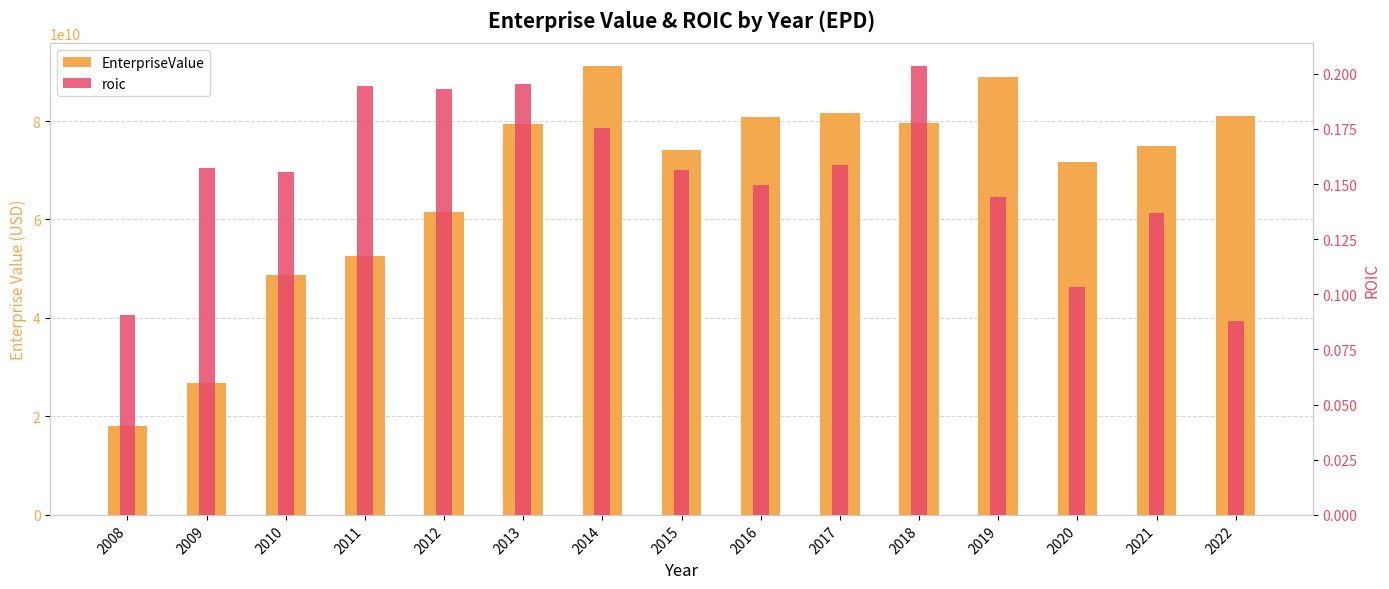

Count the roic values in the range 0 to 1.

15